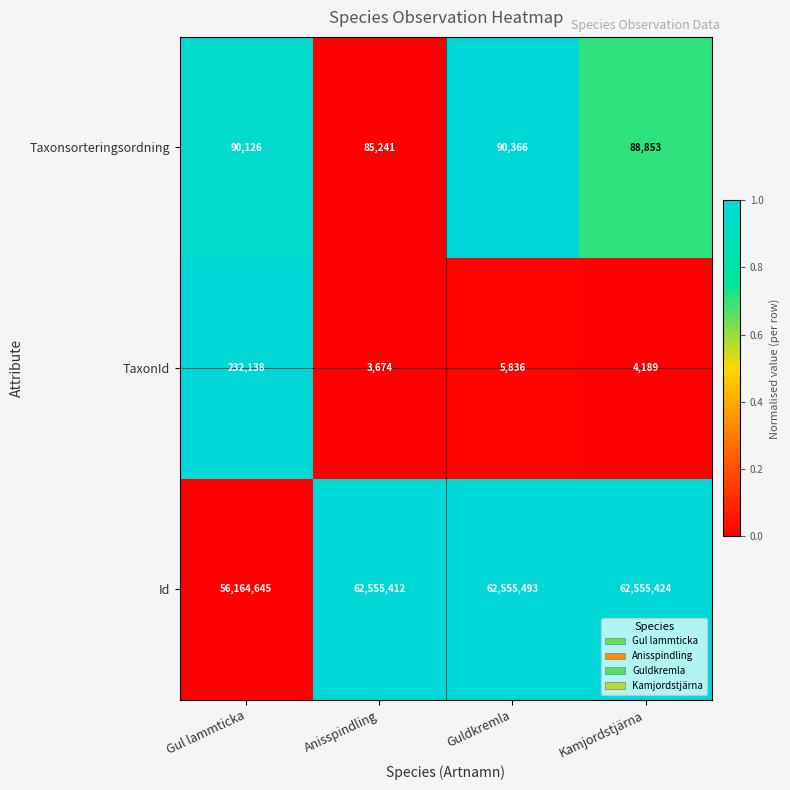

What is the difference between the second highest and second lowest values in the TaxonId series?

1647